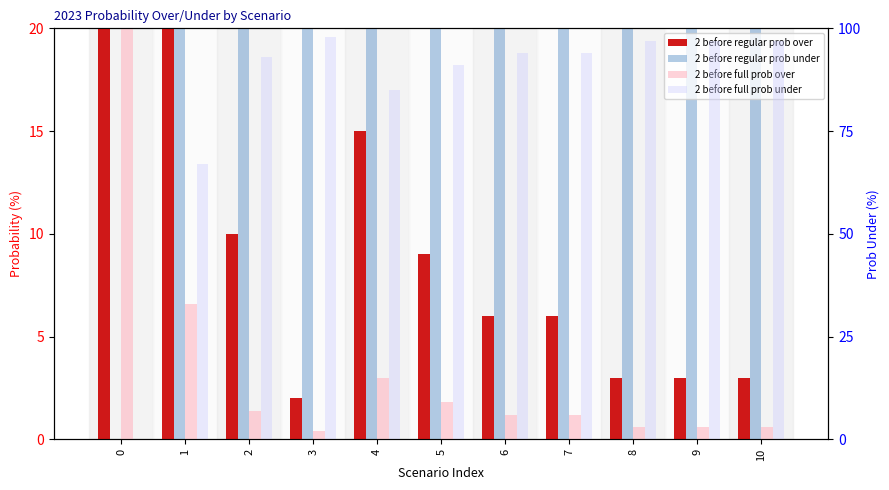

Where does the 2 before full prob under series first go above 94?

3